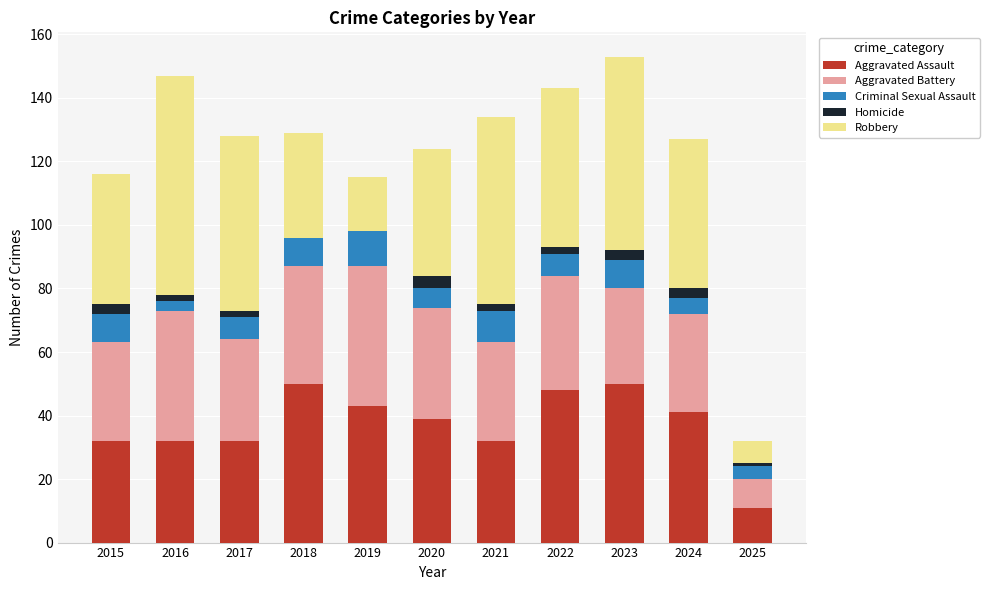

What is the difference between the Aggravated Assault values at 2016 and 2025?

21